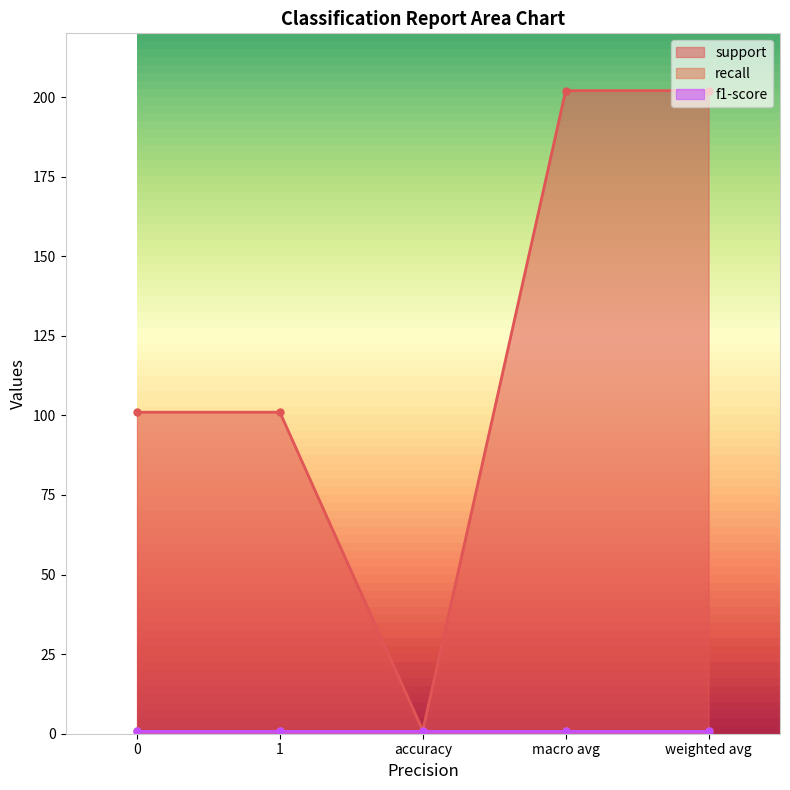

True or false: recall has more than 0 points higher than both neighbors.

False